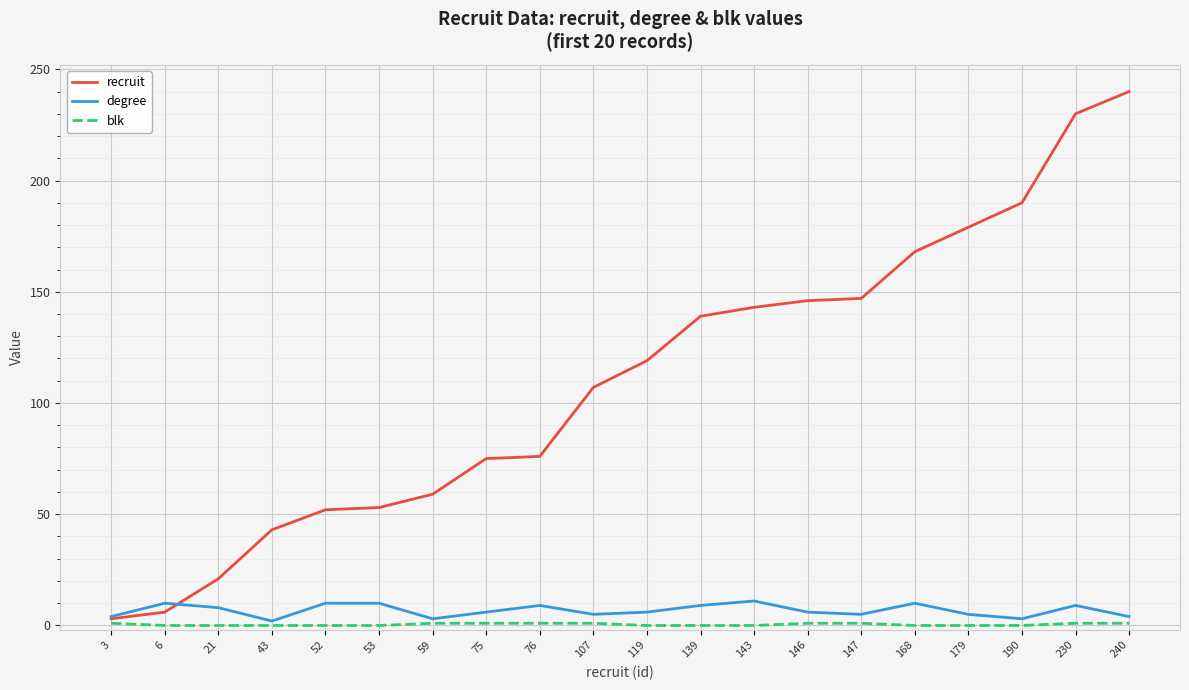

The value of blk at 179 is 0. True or false?

True